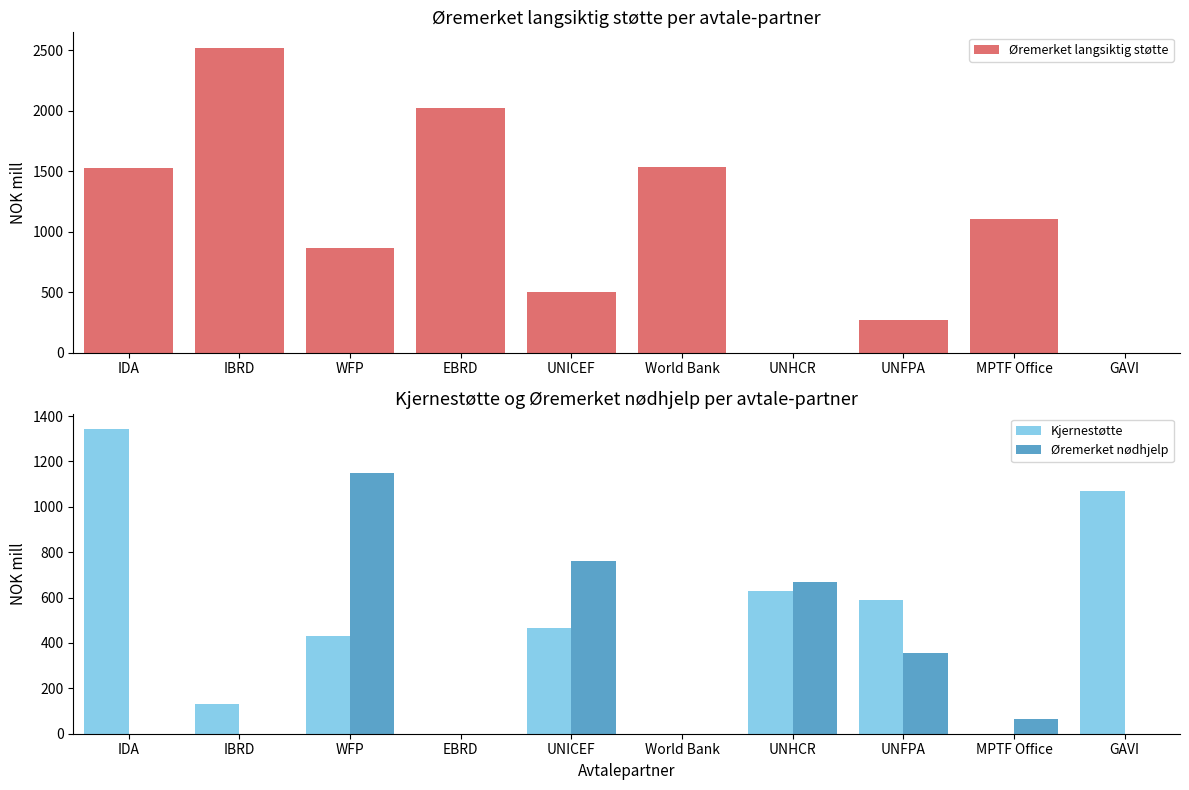

What is the highest value of the Øremerket nødhjelp series?

1148.7